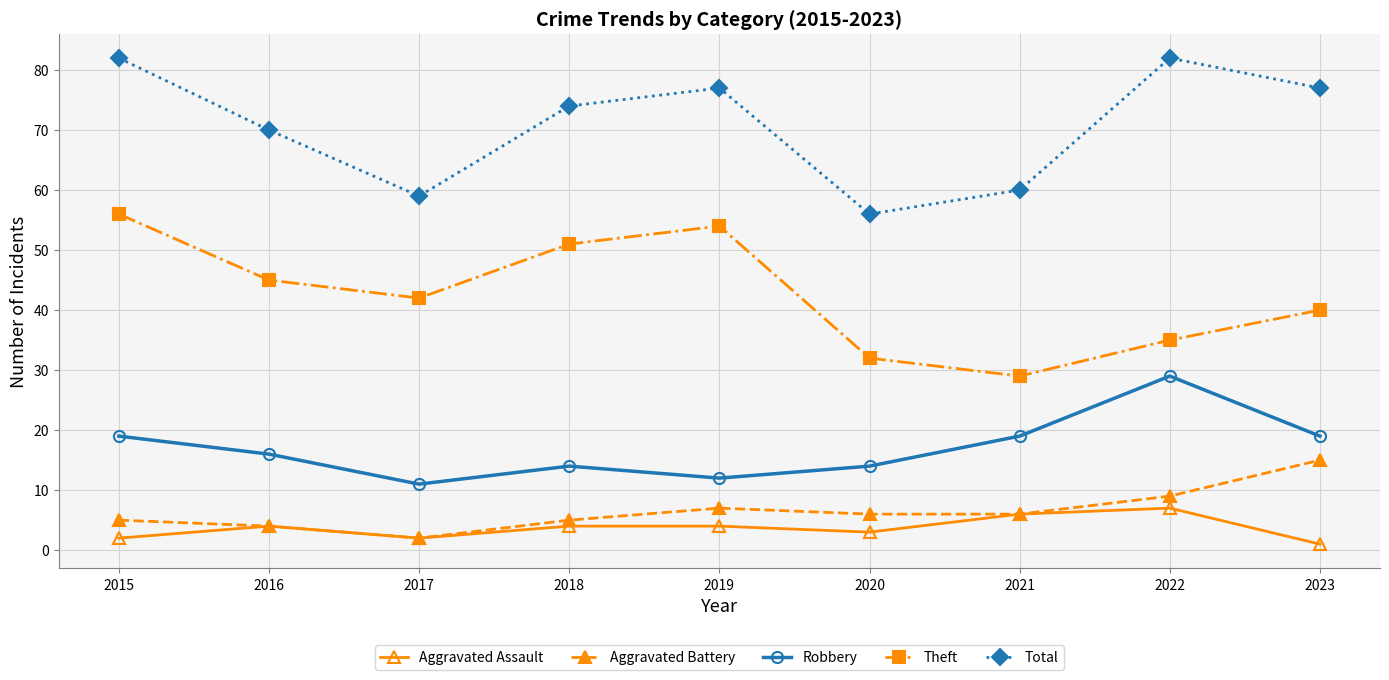

The value of Theft at 2016 is 45. True or false?

True